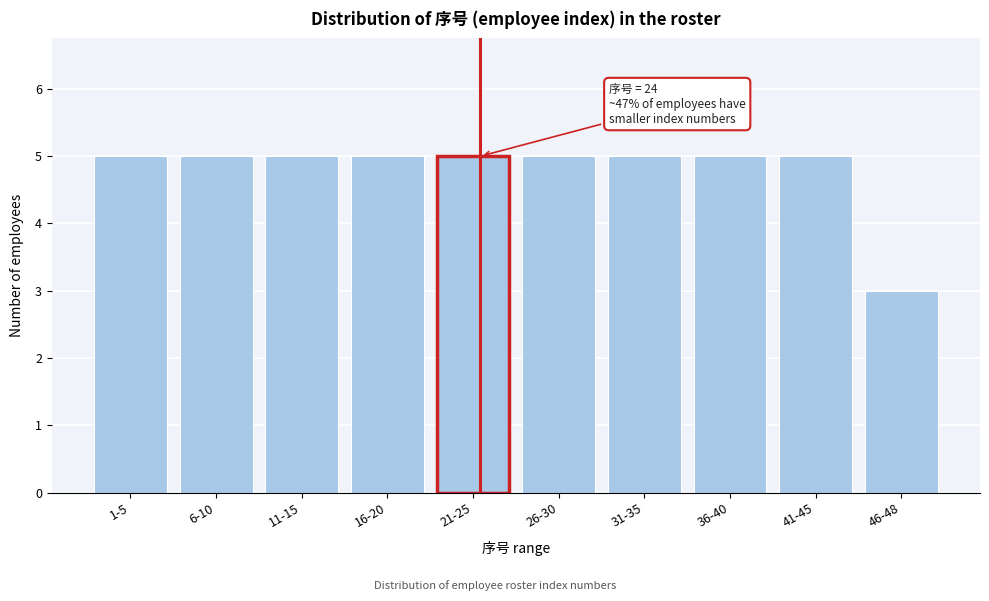

Reading left to right, extract all data points from this chart.

1-5=5	6-10=5	11-15=5	16-20=5	21-25=5	26-30=5	31-35=5	36-40=5	41-45=5	46-48=3